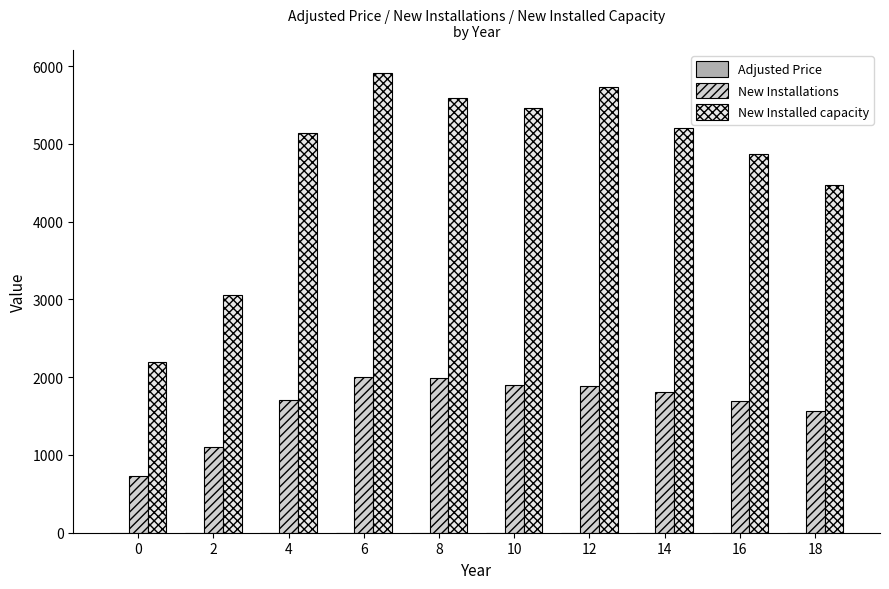

Which series has the largest total across all categories?

New Installed capacity